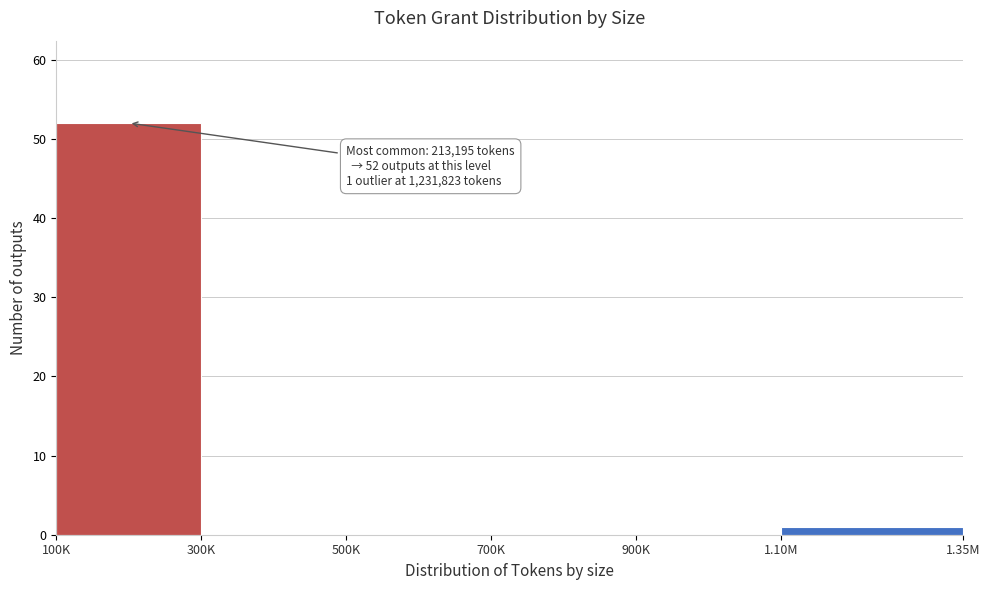

Reading left to right, what are all the values shown in this chart?

100K=52	300K=0	500K=0	700K=0	900K=0	1.10M=1